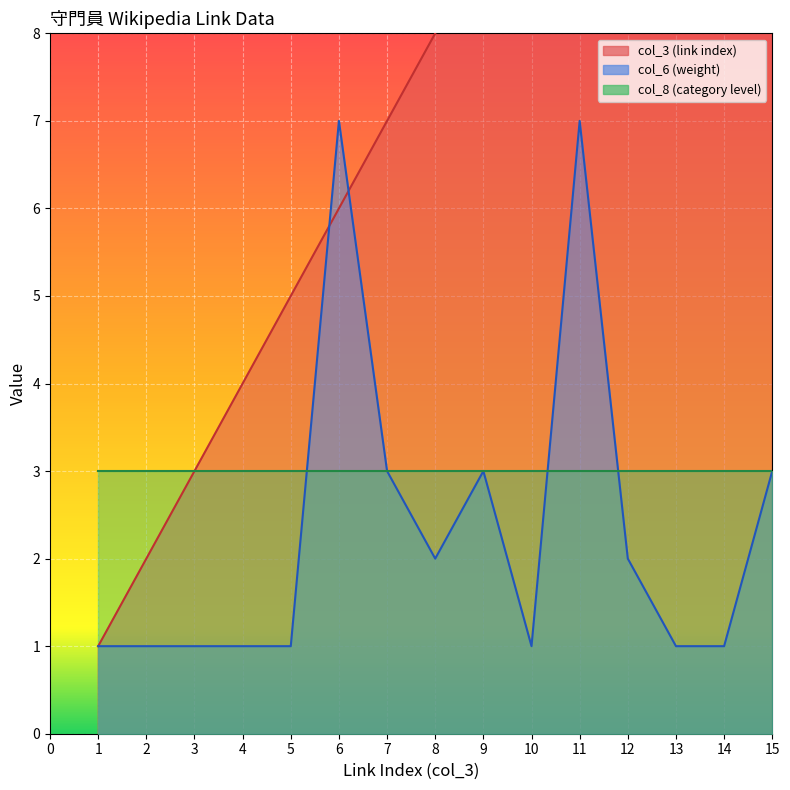

At which category does col_6 (weight) reach its first local peak?

6